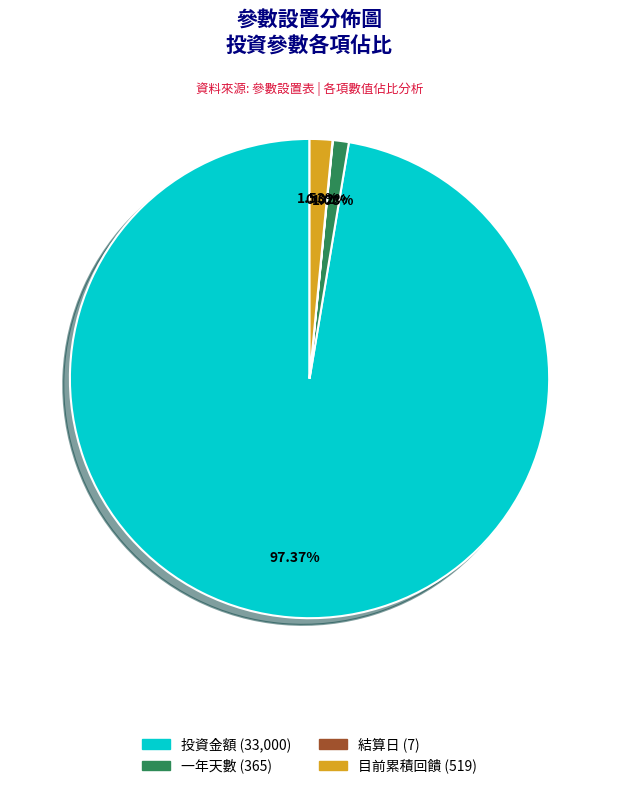

What percentage is the 投資金額 slice, to the nearest percent?

97%